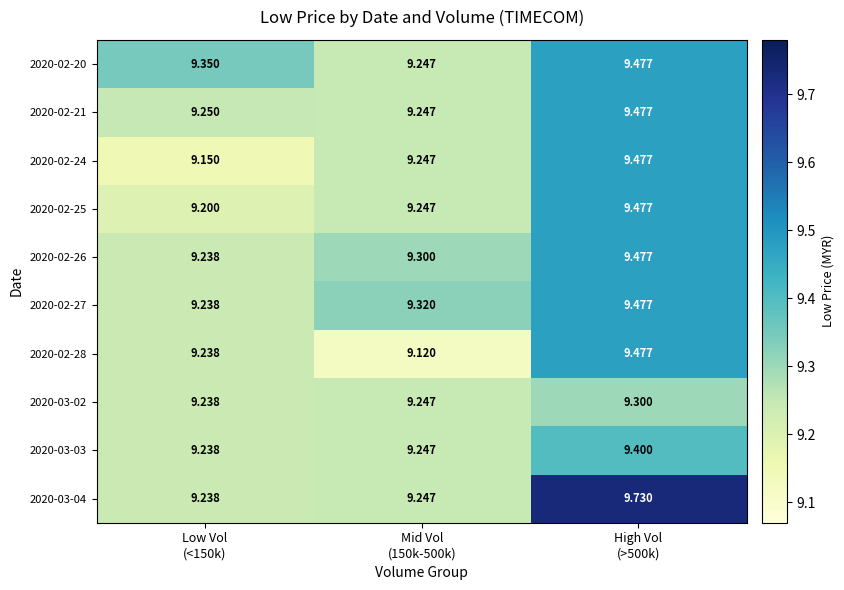

Which series has the widest spread of values?

2020-03-04